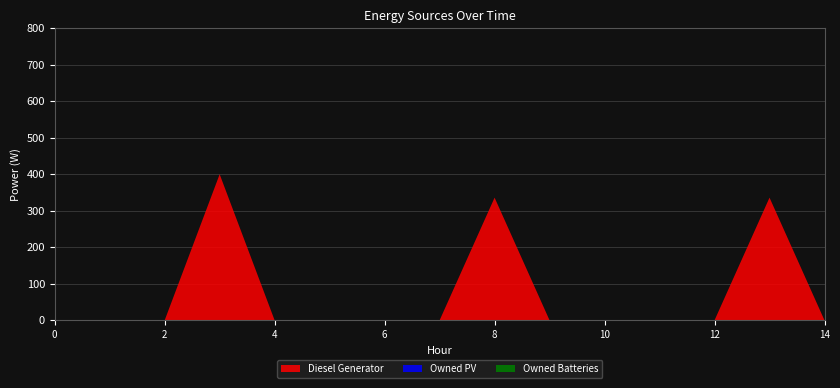

Reading left to right, what are all the values shown in this chart?

Diesel Generator: 0	0	0	400	0	0	0	0	336	0	0	0	0	336	0
Owned PV: 0	0	0	0	0	0	0	0	0	0	0	0	0	0	0
Owned Batteries: 0	0	0	0	0	0	0	0	0	0	0	0	0	0	0